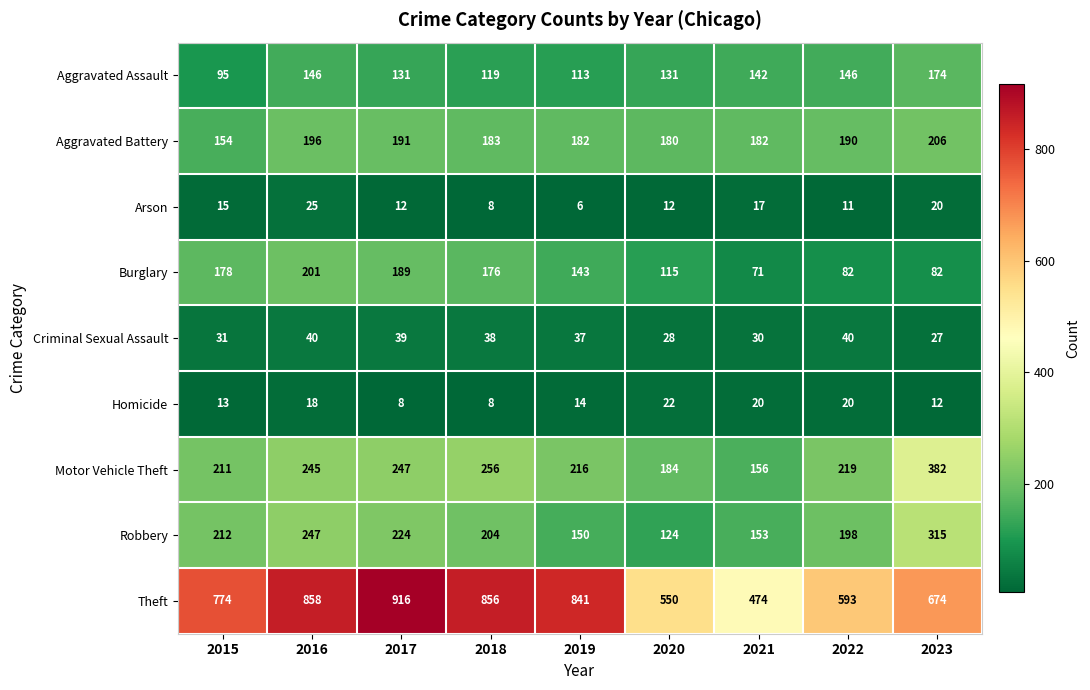

Which series has the largest total across all categories?

Theft